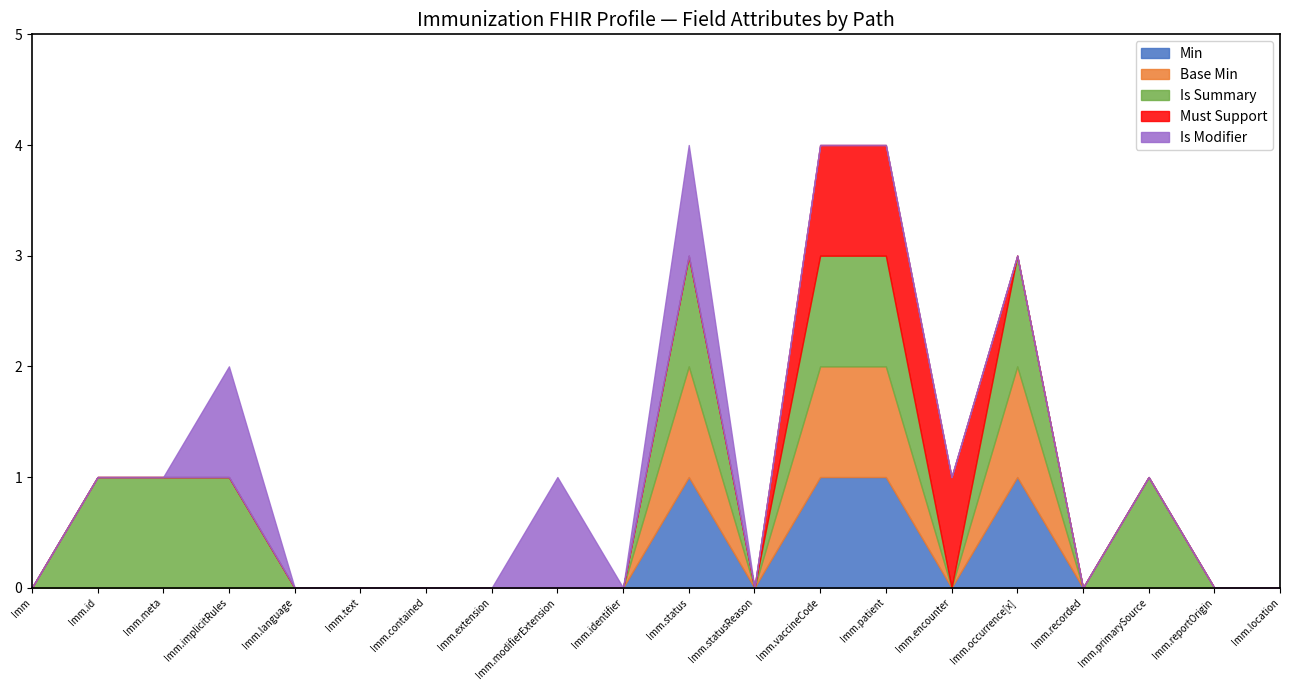

How many data points does each series have?

20